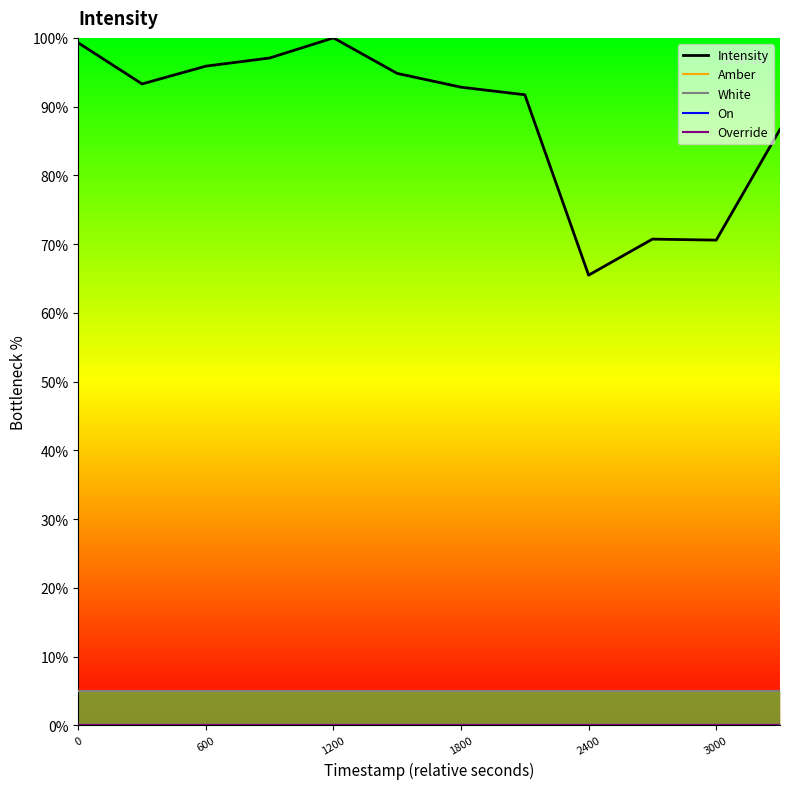

At how many categories does at least one series exceed 76?

9